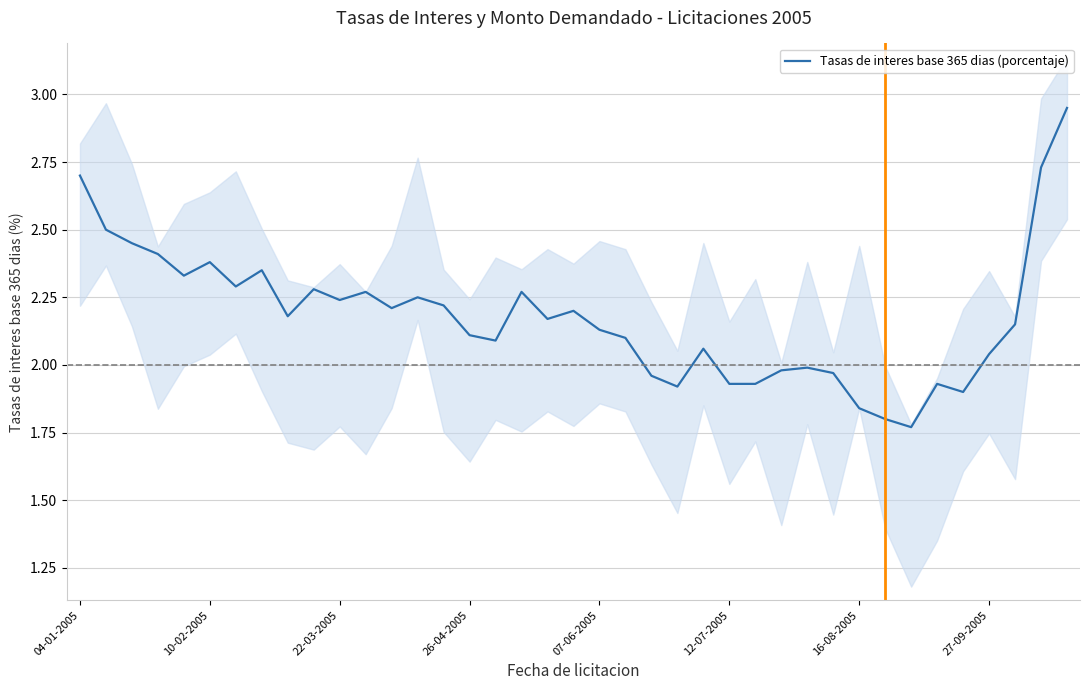

True or false: the data shows 2.1 at 16.

True